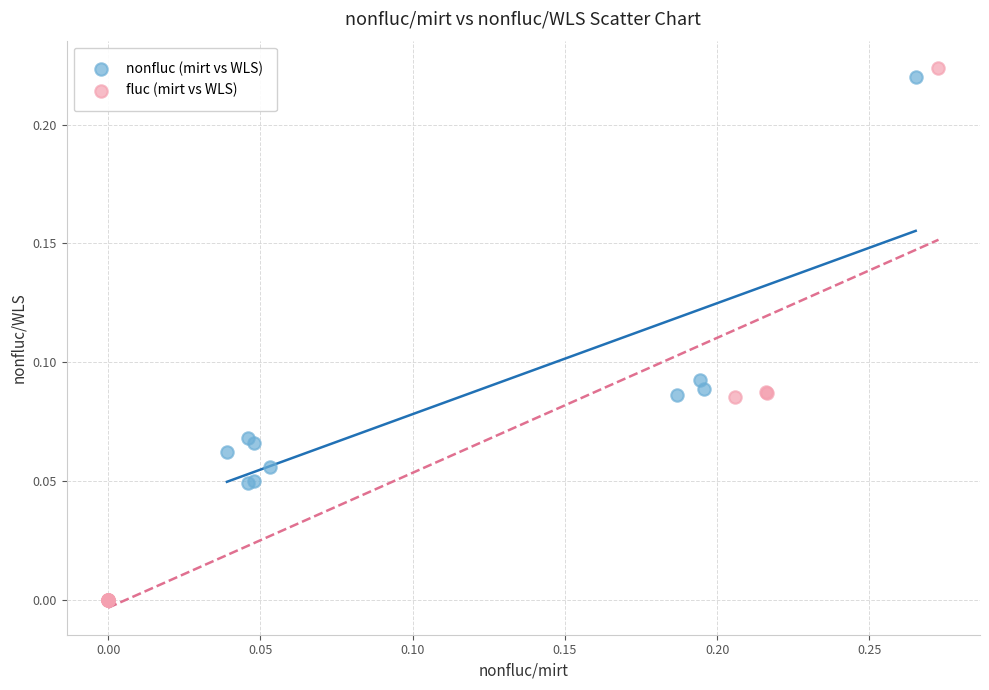

Which series reaches the minimum Y coordinate?

fluc (mirt vs WLS)